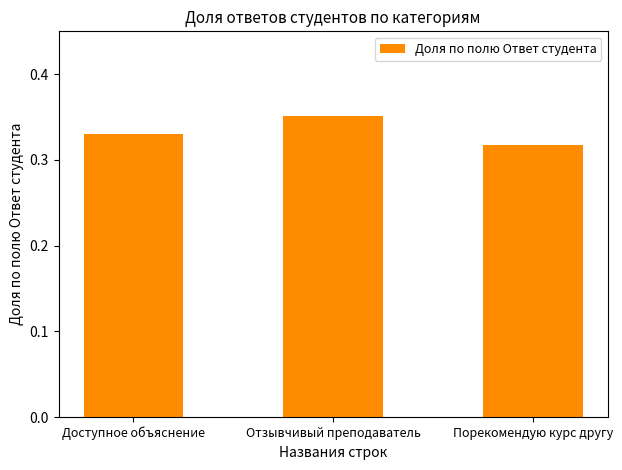

Rank the categories by value from highest to lowest.

Отзывчивый преподаватель, Доступное объяснение, Порекомендую курс другу